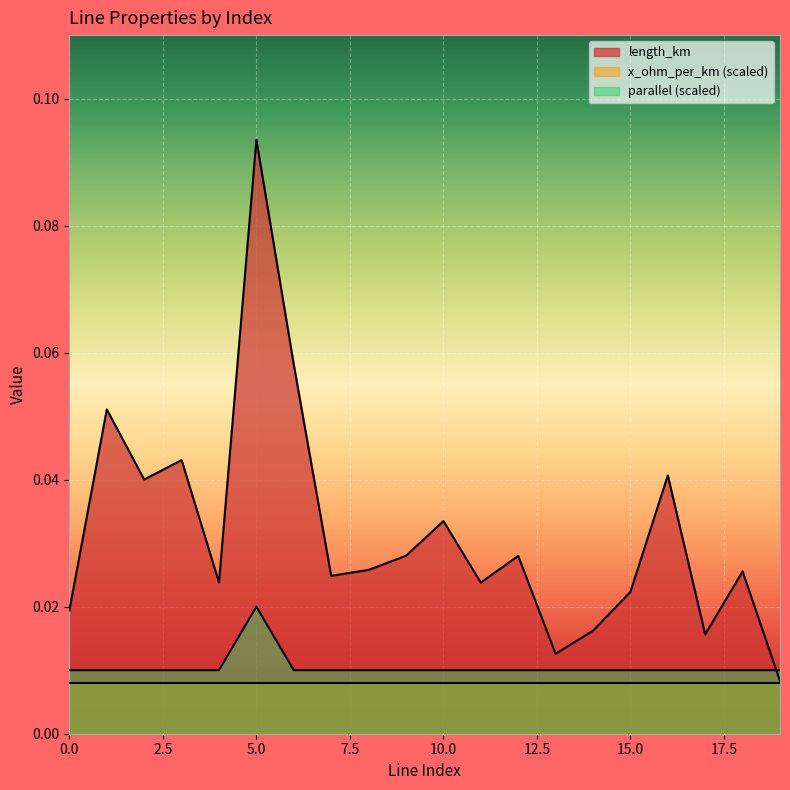

Which series has the largest range (max minus min)?

length_km